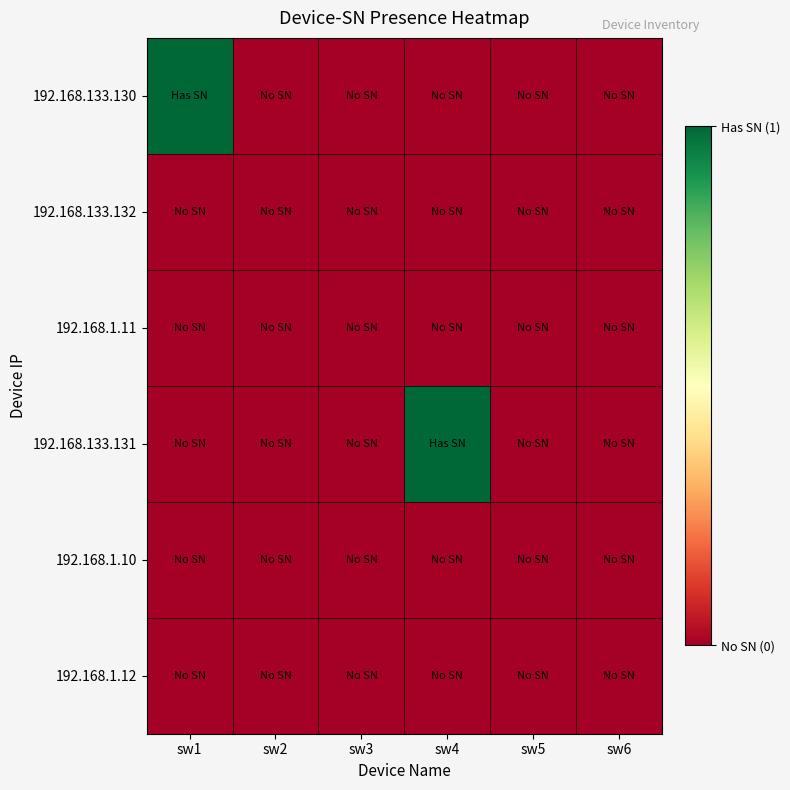

Between sw3 and sw5, which series saw the biggest shift?

192.168.133.130